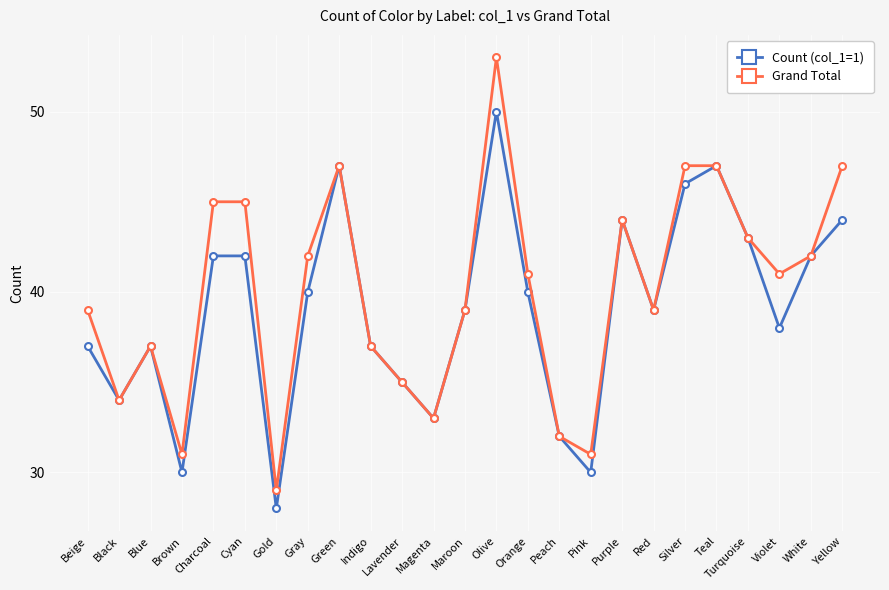

What is the label of the 15th point from the left?

Orange